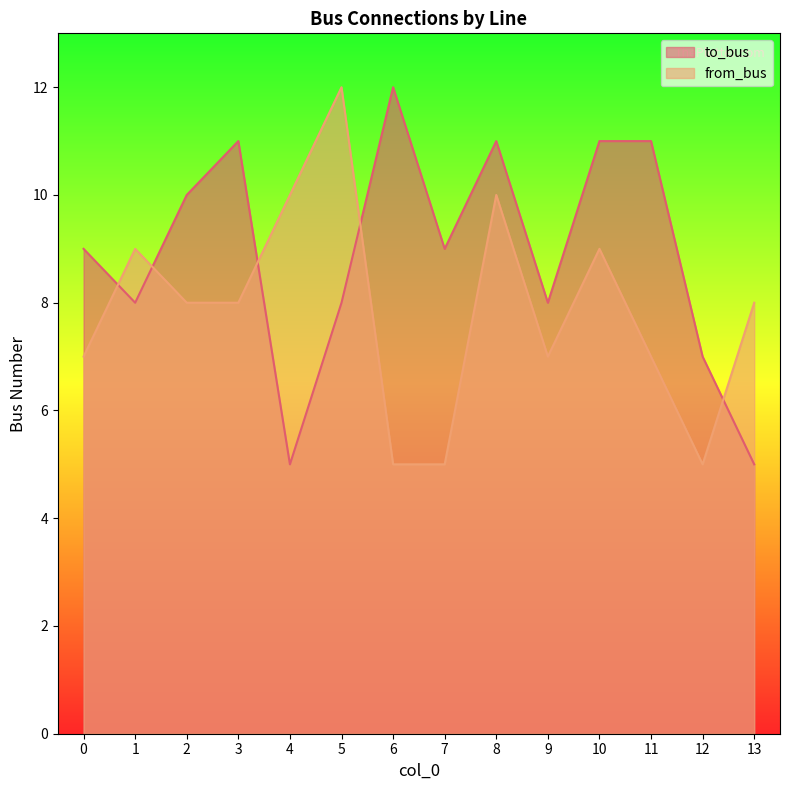

After their last crossing, which series has the higher values: from_bus or to_bus?

from_bus